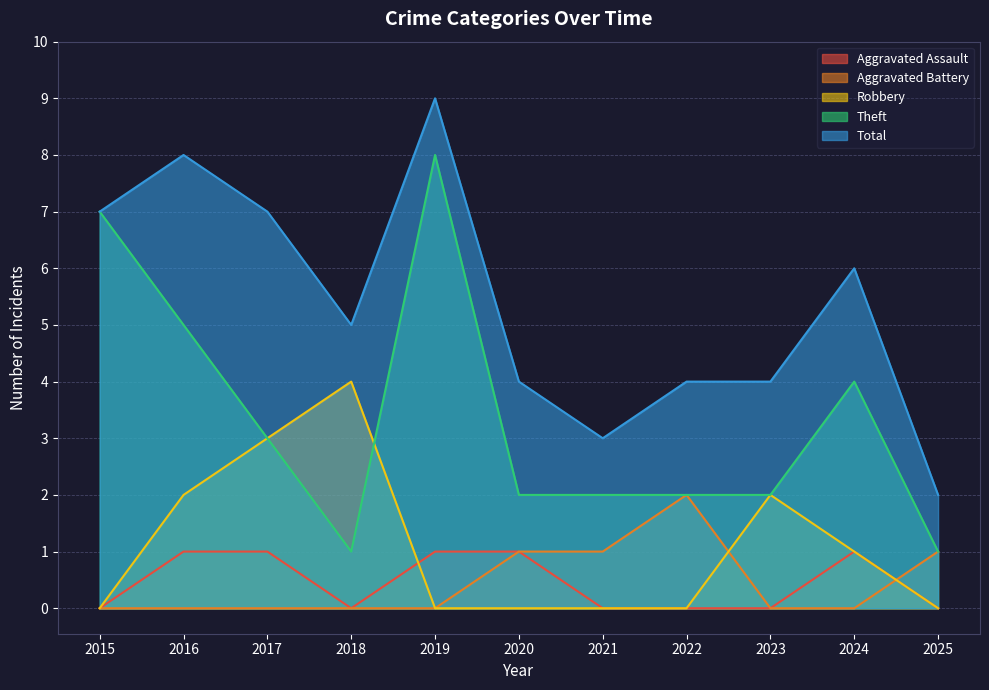

What is the difference between the maximum and minimum values in the Theft series?

7